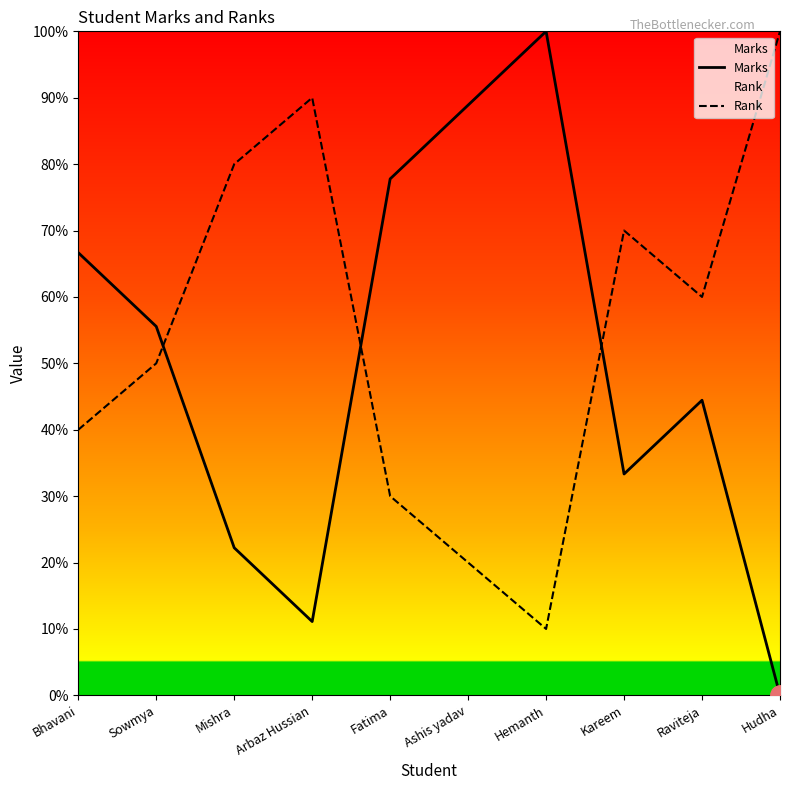

What is the difference between the maximum and minimum values in the Rank series?

90.0